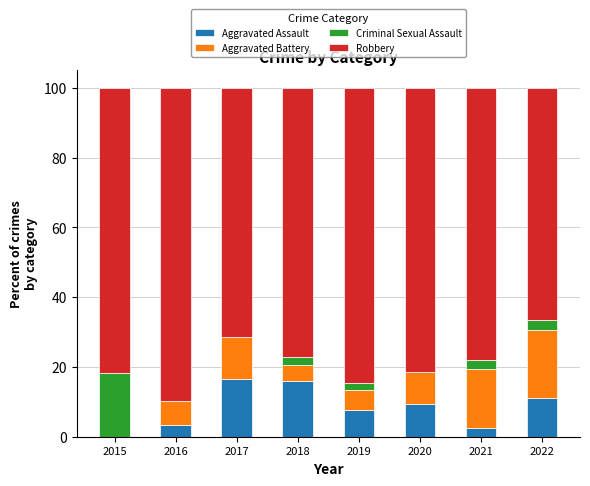

What is the highest value of the Aggravated Assault series?

16.7